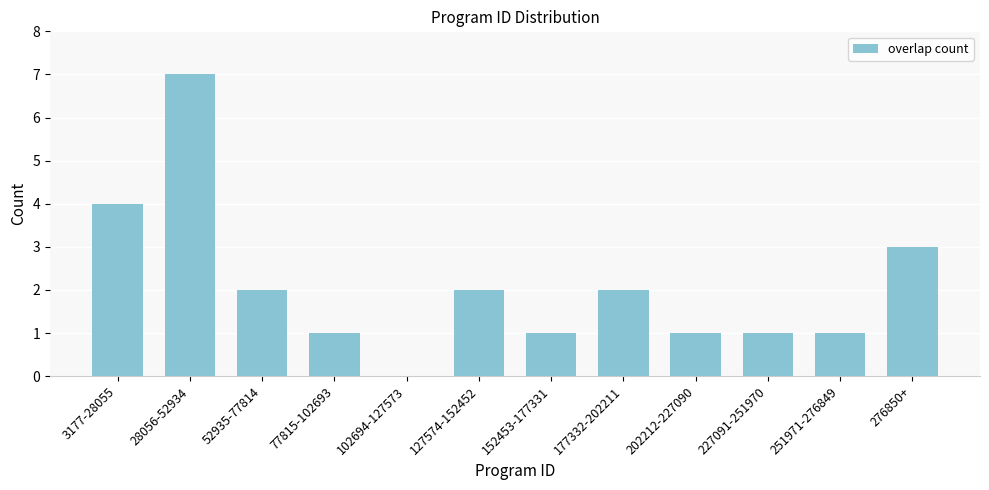

Reading left to right, extract all data points from this chart.

3177-28055=4	28056-52934=7	52935-77814=2	77815-102693=1	102694-127573=0	127574-152452=2	152453-177331=1	177332-202211=2	202212-227090=1	227091-251970=1	251971-276849=1	276850+=3